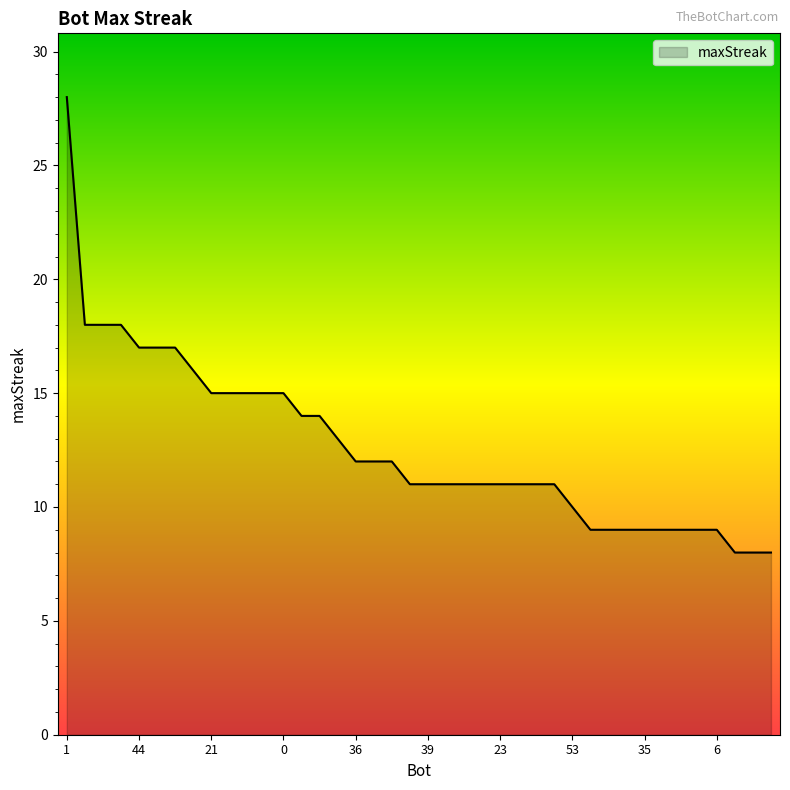

What is the minimum value shown in the chart?

8